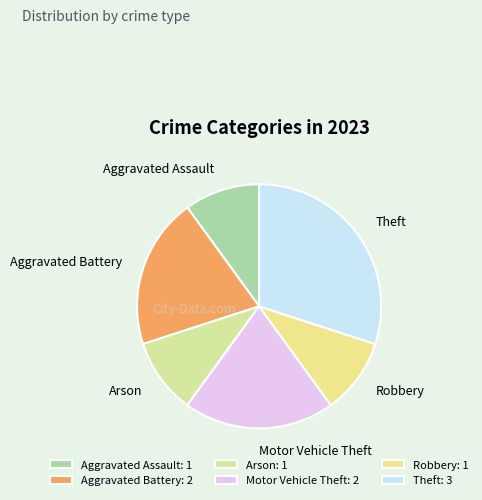

Which slice is the largest?

Theft